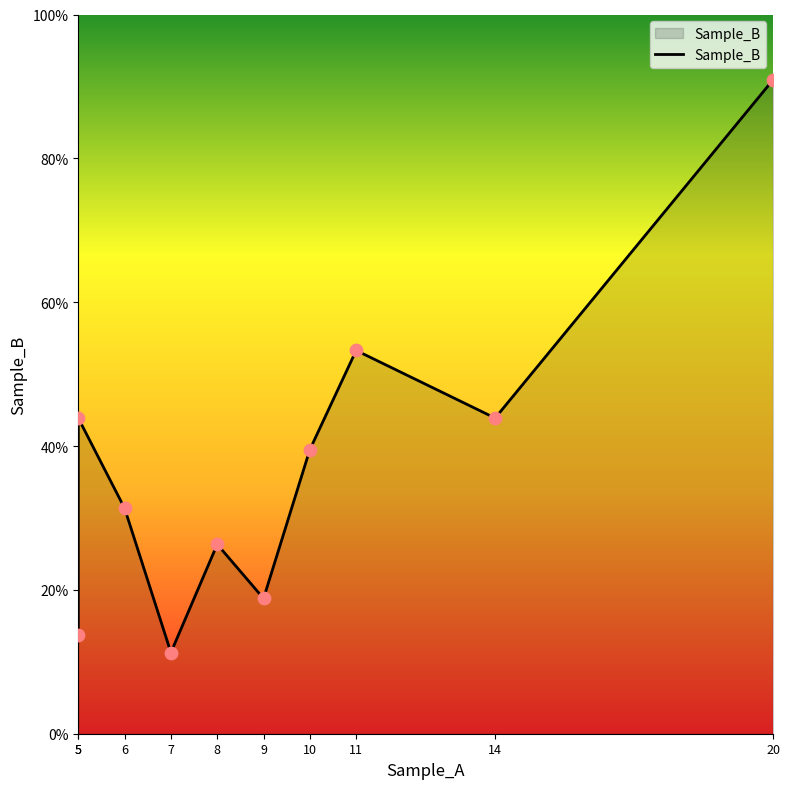

Approximately how many times larger is the value at 14 compared to 5?

1.0